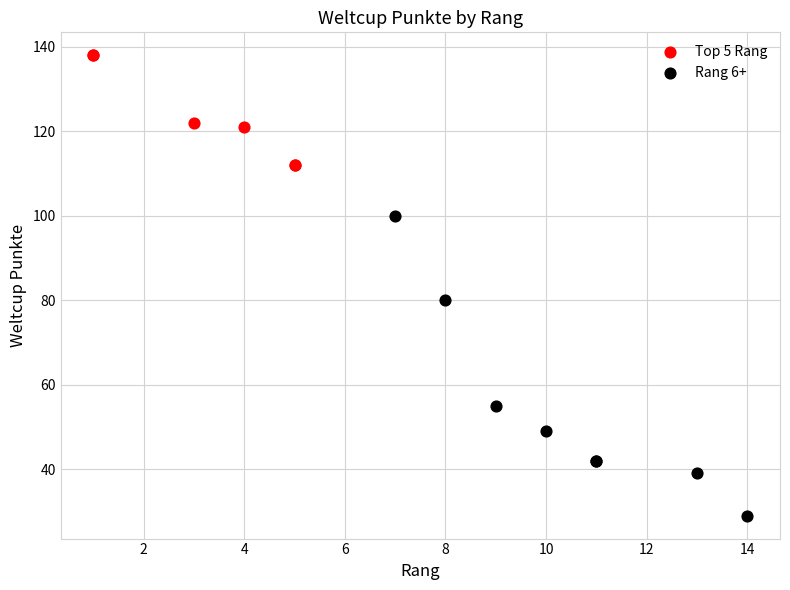

Which series contains the highest Y value?

Top 5 Rang